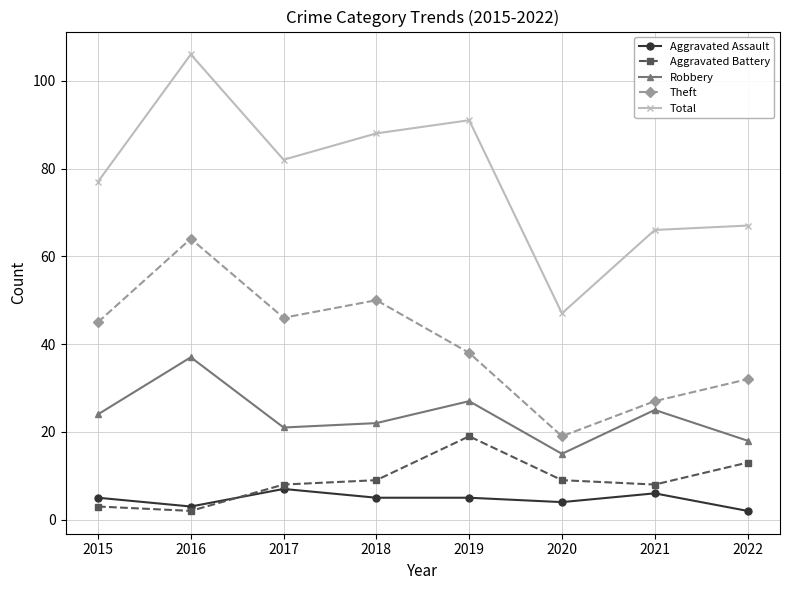

The value of Theft at 2021 is 16. True or false?

False